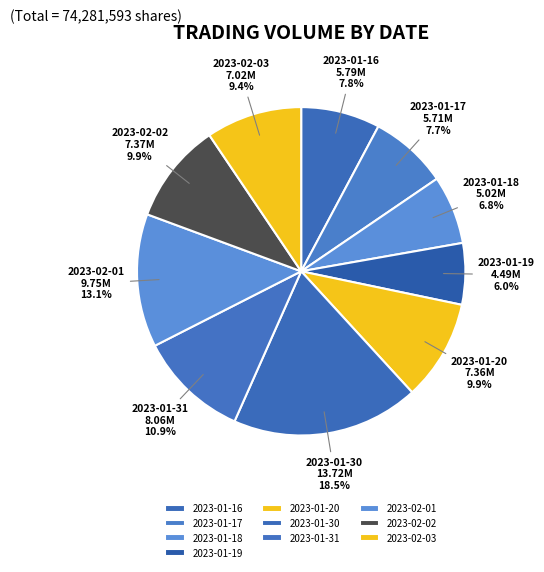

To the nearest percent, what is the average slice percentage?

10%